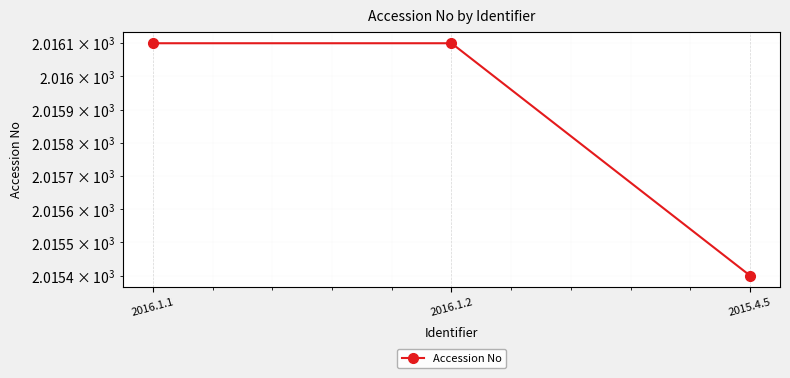

How many lines are shown in the chart?

1